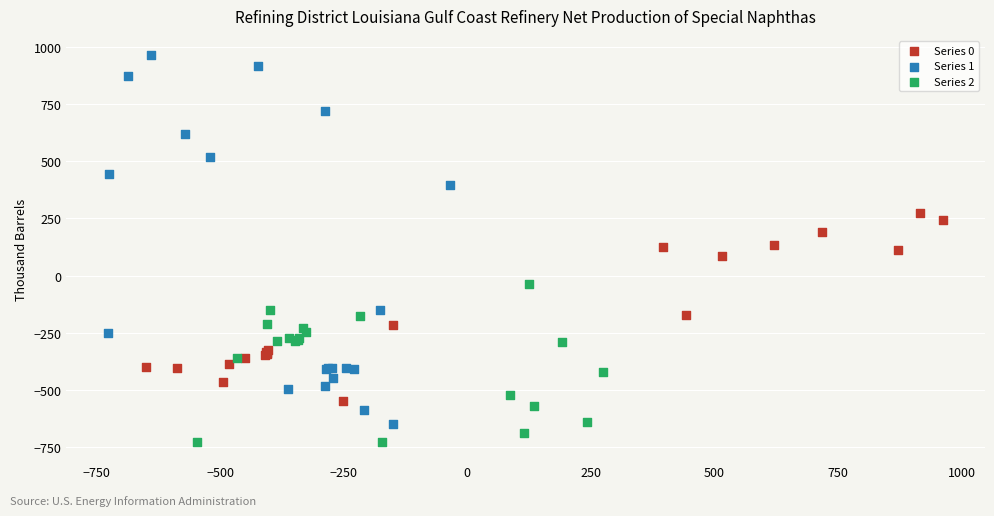

What are all the series names shown in the legend?

Series 0, Series 1, Series 2